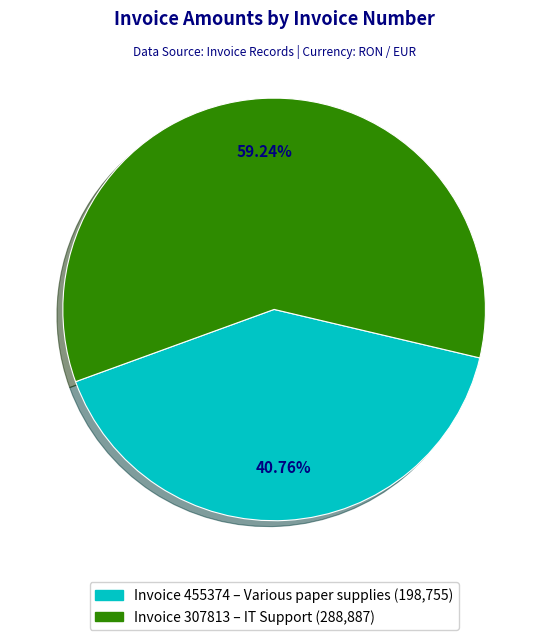

Does any single category account for the majority?

Yes